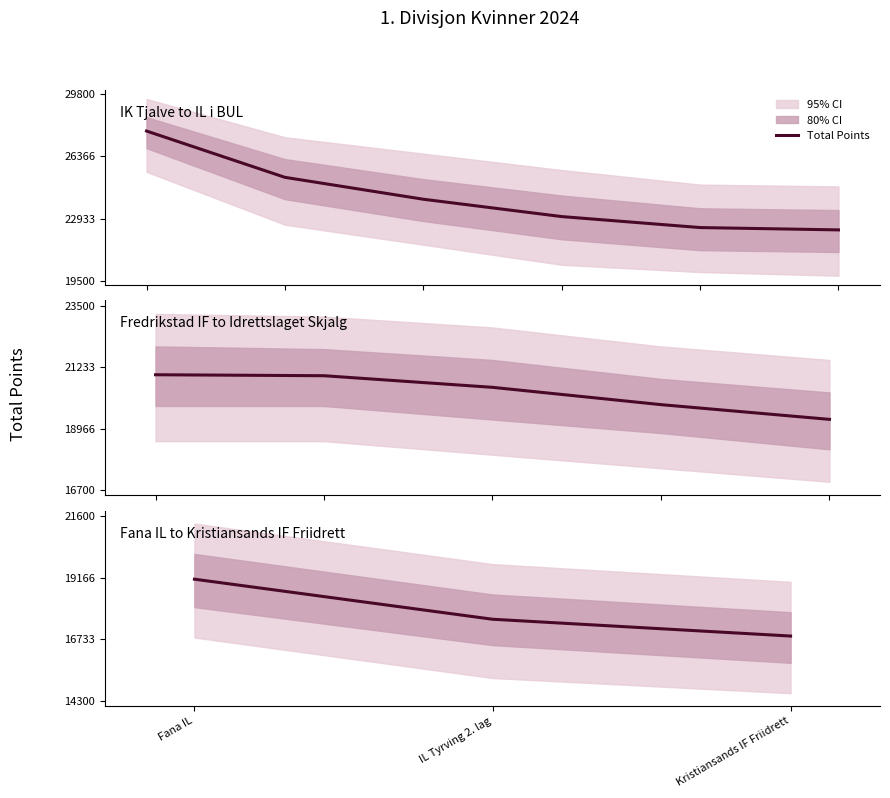

How many values are between 16858 and 19104?

3